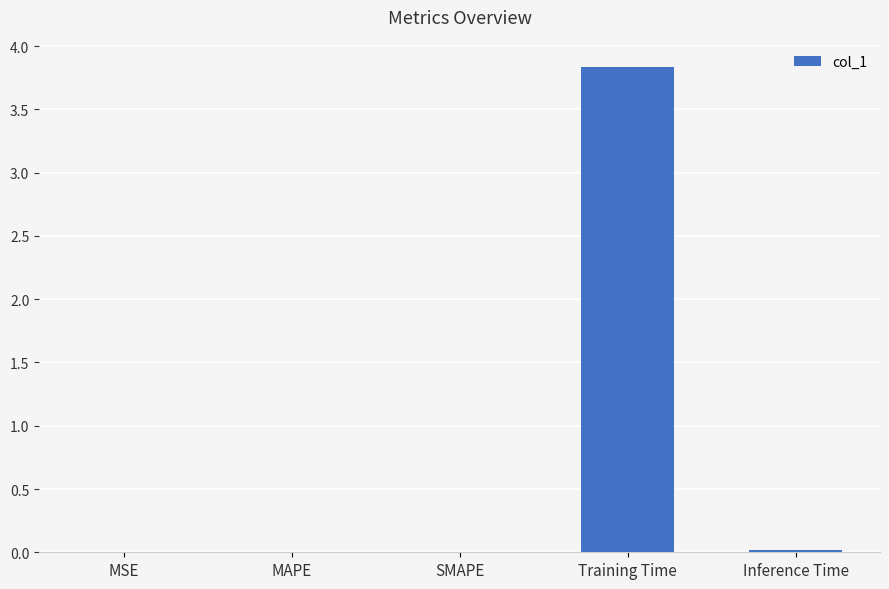

The chart shows a value of 0.0 at MSE. True or false?

True